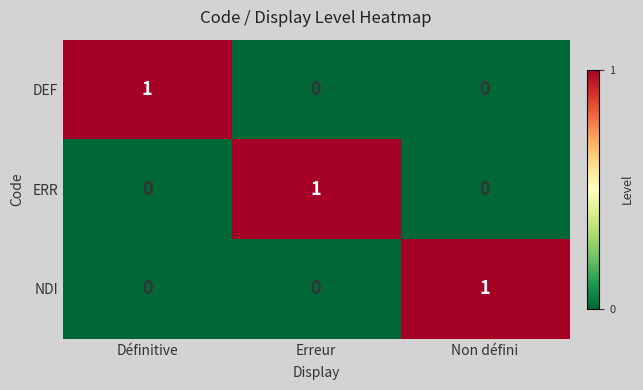

At how many categories does at least one series exceed 0?

3